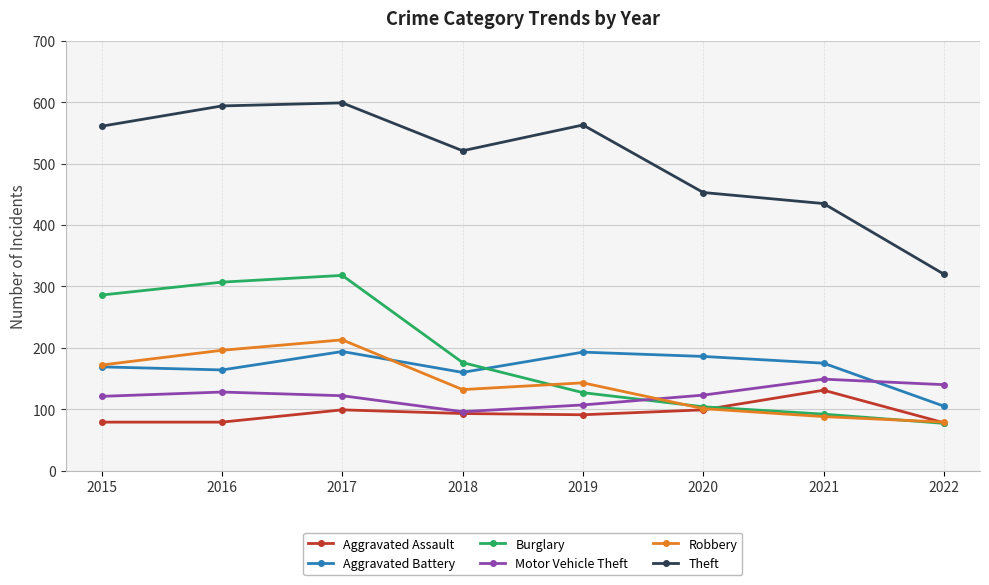

Which series has the largest total across all categories?

Theft